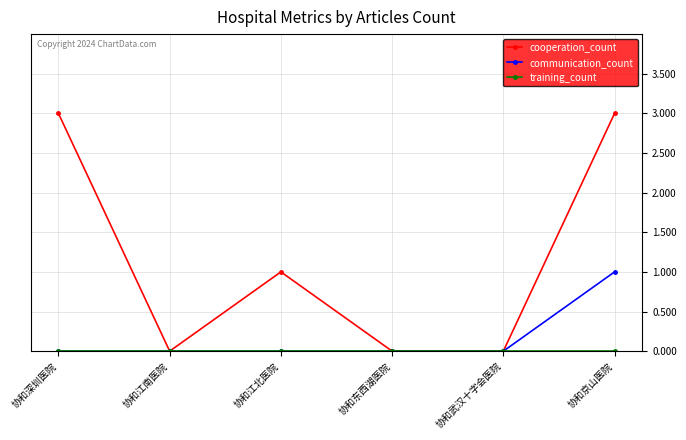

Is it true that cooperation_count equals 2 at 协和深圳医院?

False